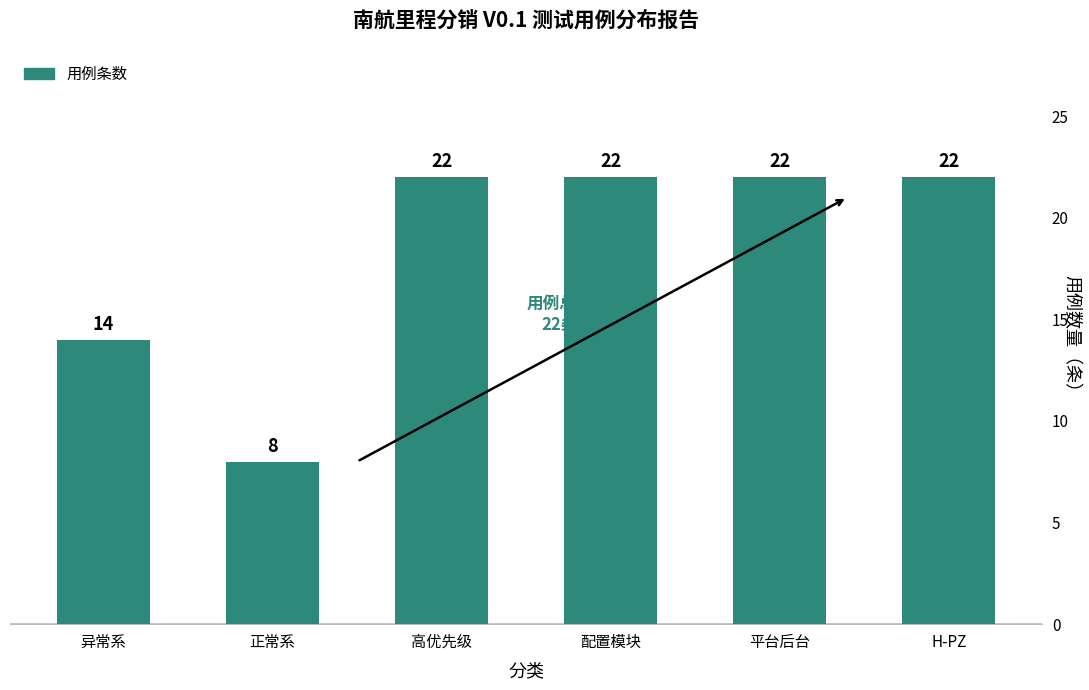

What is the difference between the maximum and minimum values?

14